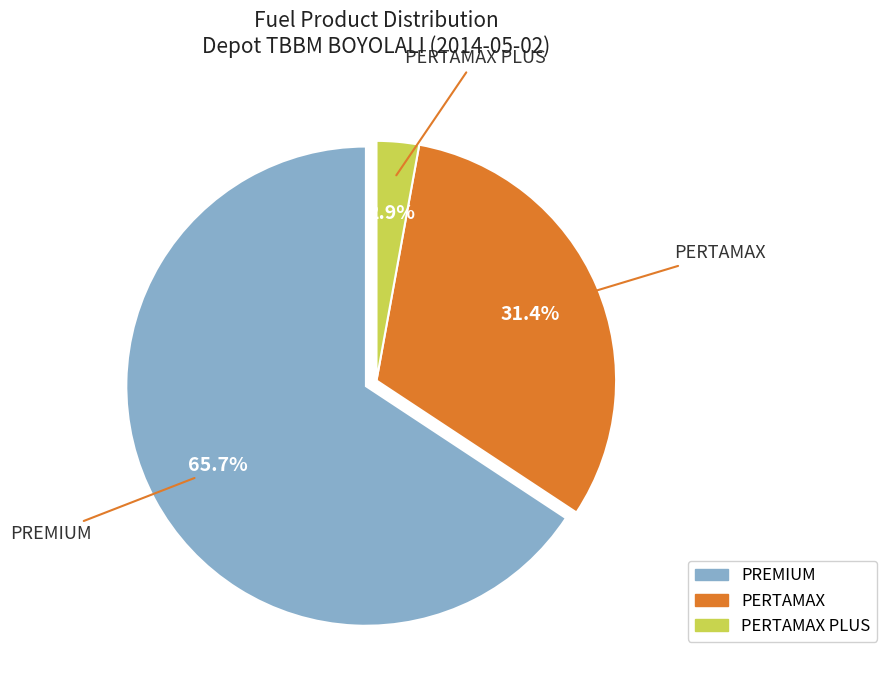

Does any single category account for the majority?

Yes